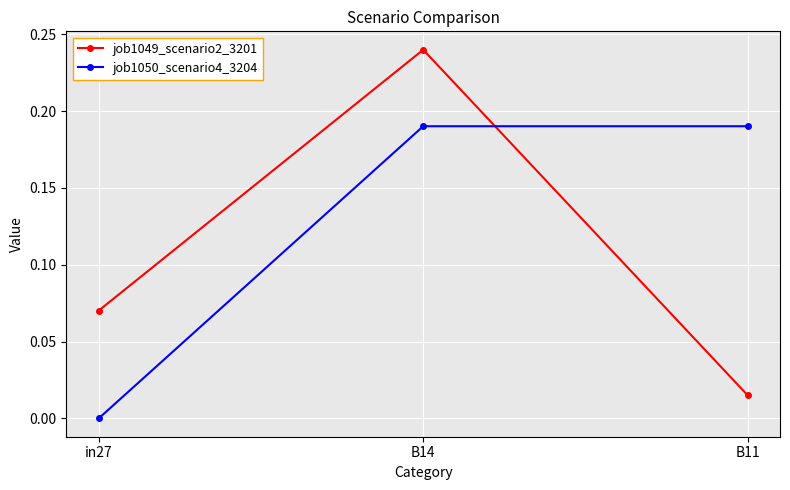

Which category has the lowest value in the job1050_scenario4_3204 series?

in27